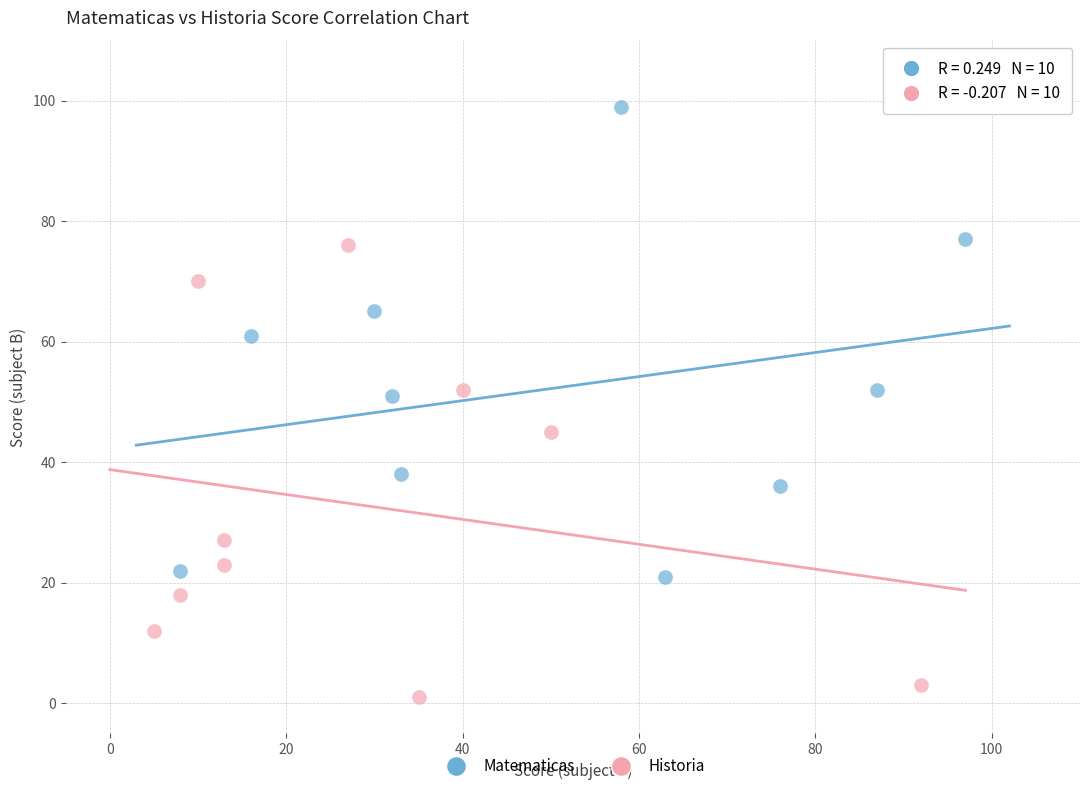

What are all the series names shown in the legend?

Matematicas, Historia